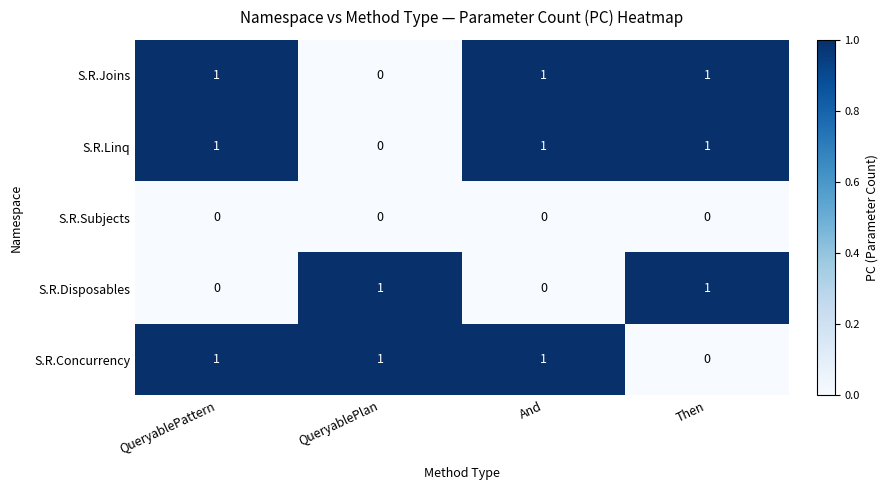

At how many categories does at least one series exceed 0?

4